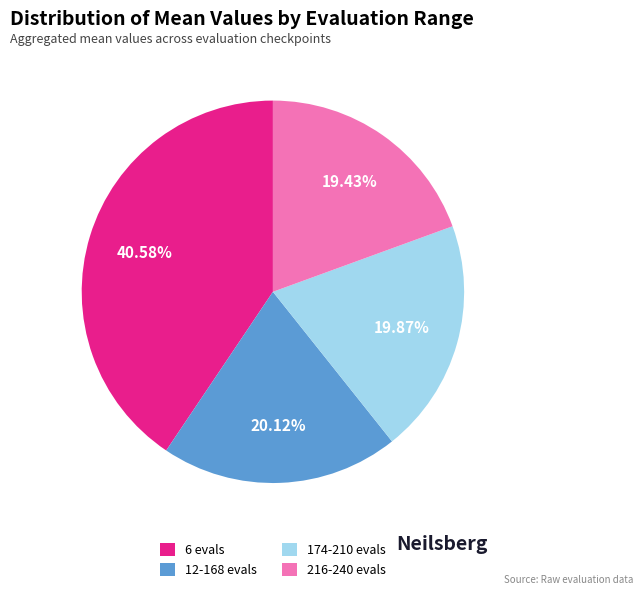

True or false: 174-210 evals accounts for 20% of the total.

True